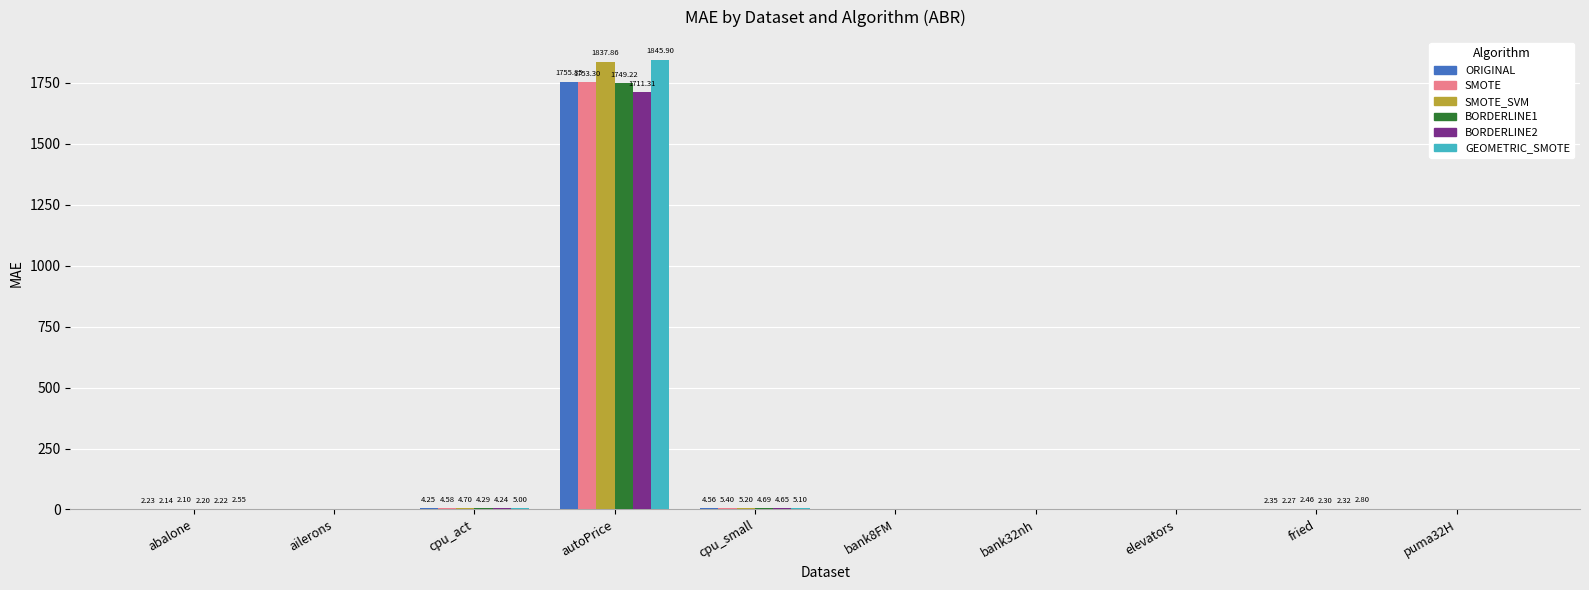

What is the sum of all SMOTE values?

1767.9